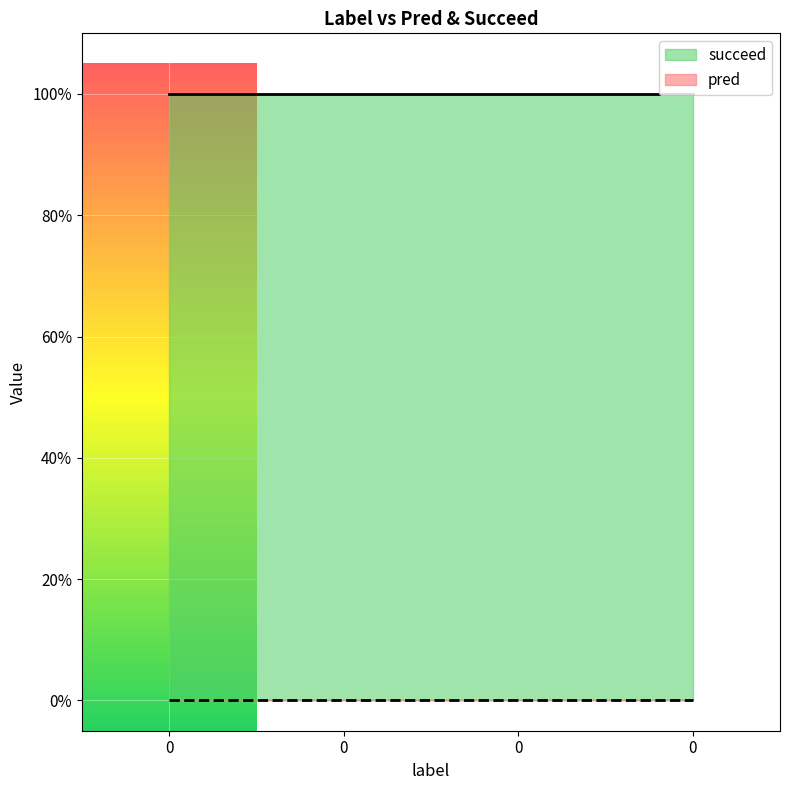

True or false: succeed and pred cross at least once.

False